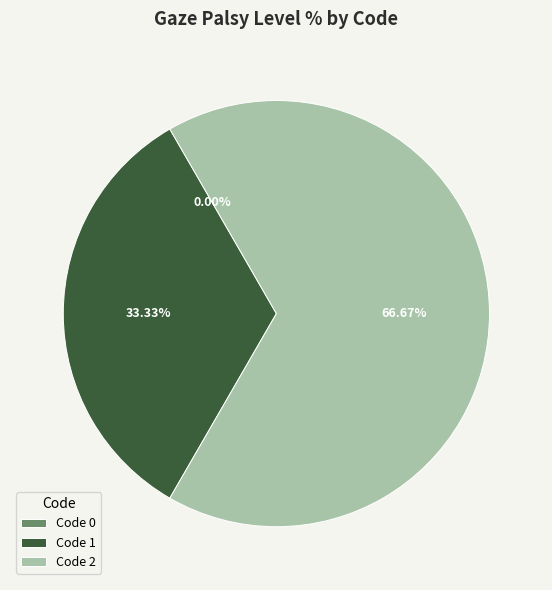

Does any single category account for the majority?

Yes